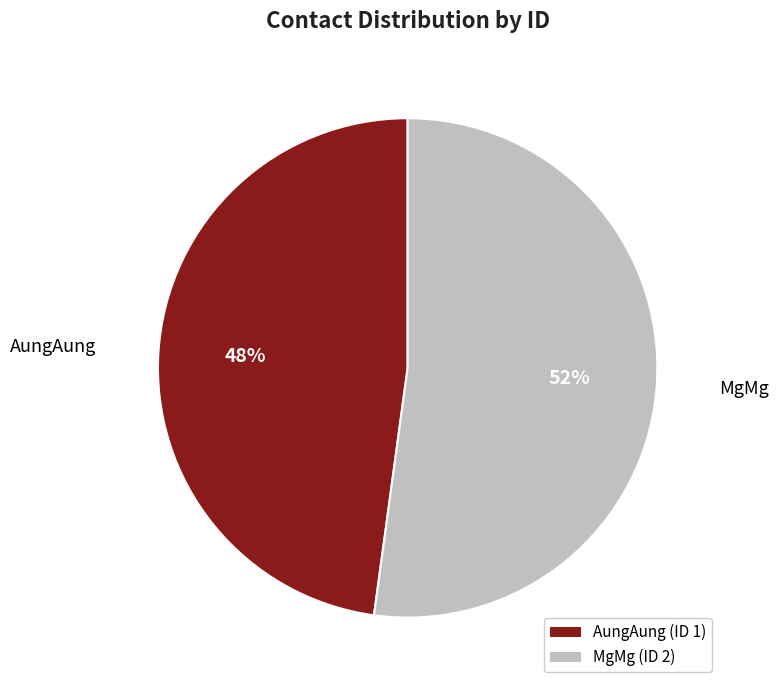

Which category has the biggest portion of the pie?

MgMg